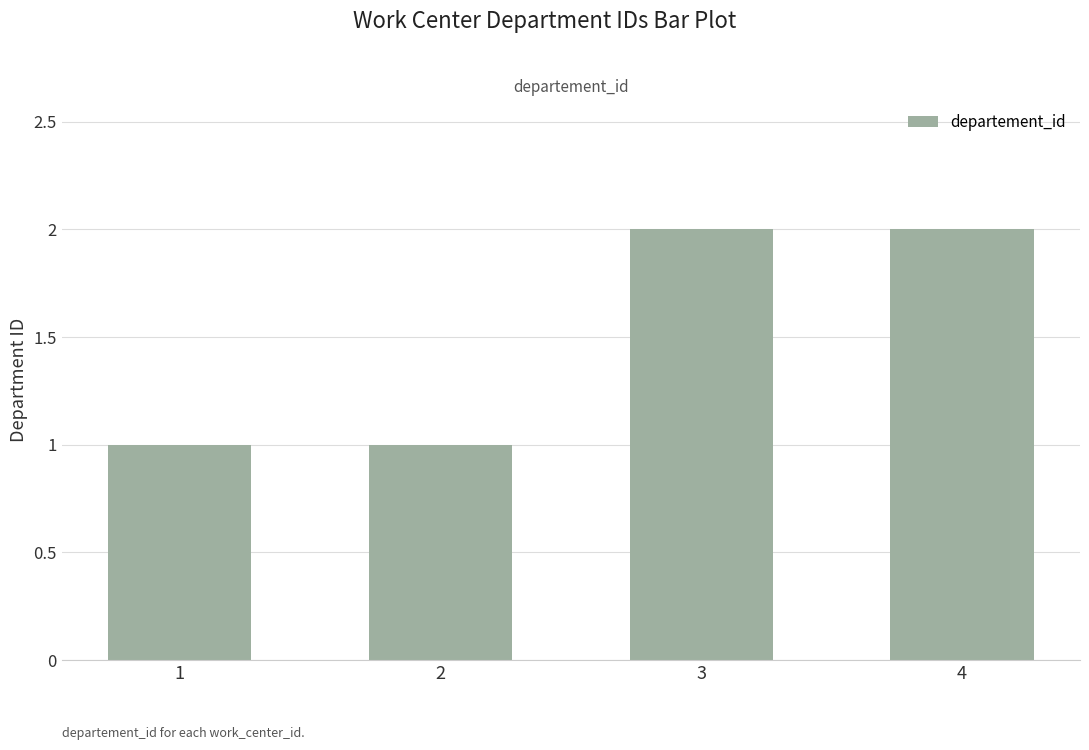

Reading right to left, transcribe all the data shown in this chart.

2	2	1	1